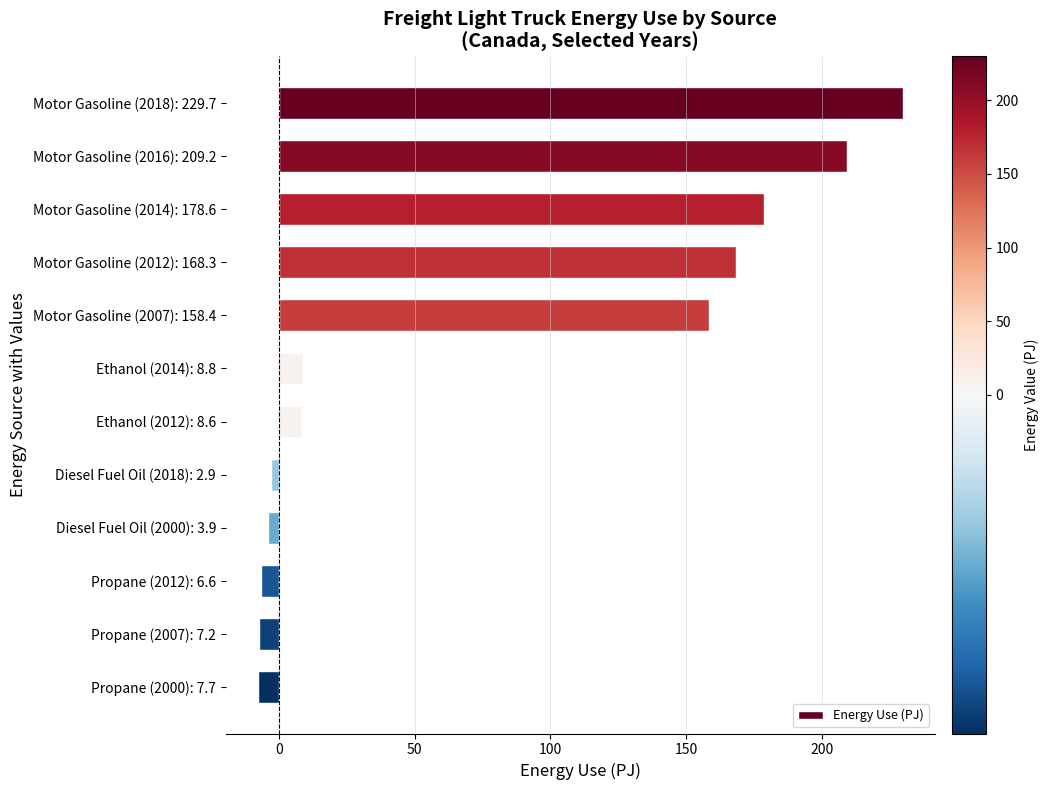

The chart shows a value of 8.6 at Ethanol (2012): 8.6. True or false?

True